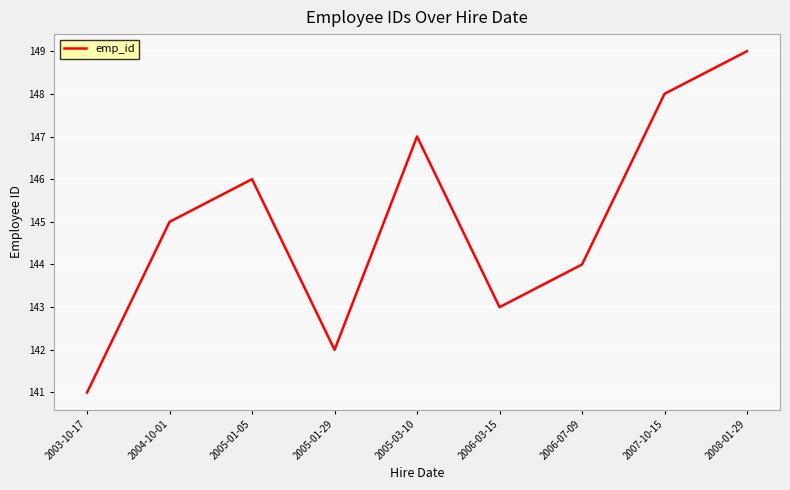

List the labels in order of value, smallest first.

2003-10-17, 2005-01-29, 2006-03-15, 2006-07-09, 2004-10-01, 2005-01-05, 2005-03-10, 2007-10-15, 2008-01-29